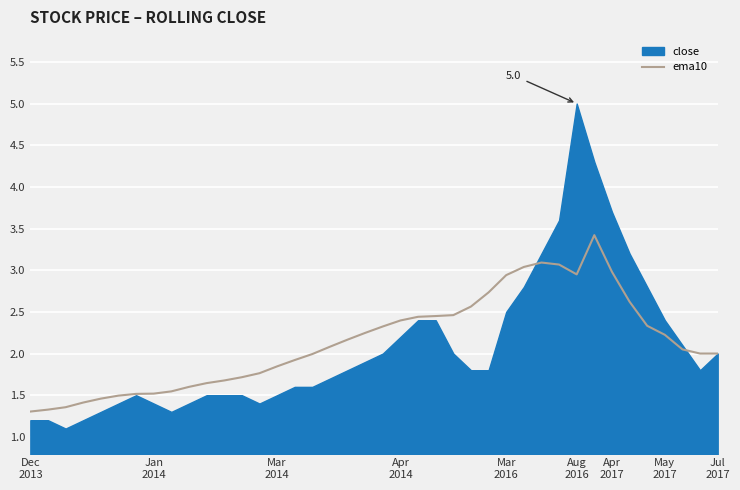

What is the change in value from 17 to 20?

+0.2